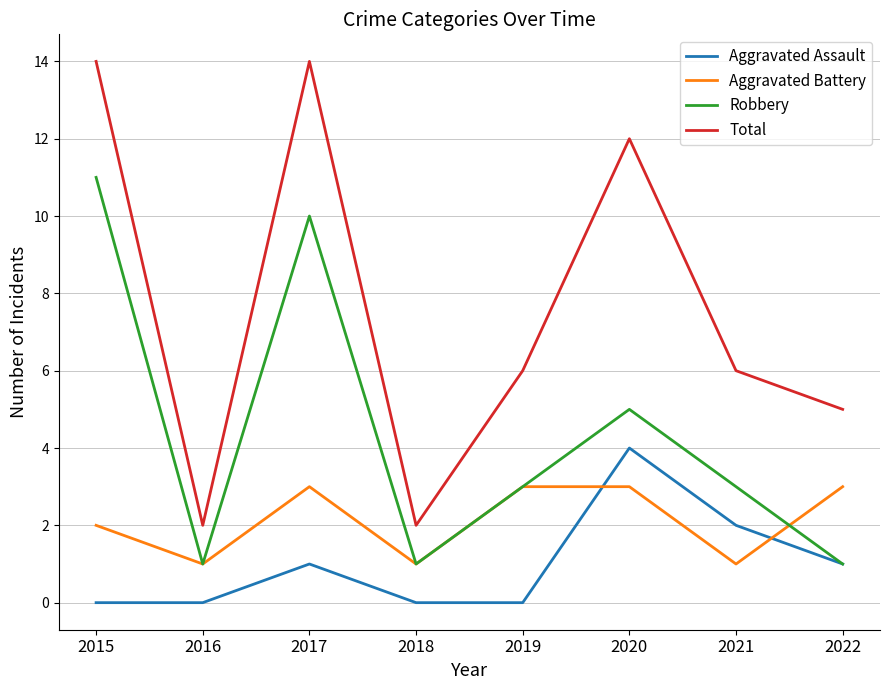

How many lines are shown in the chart?

4